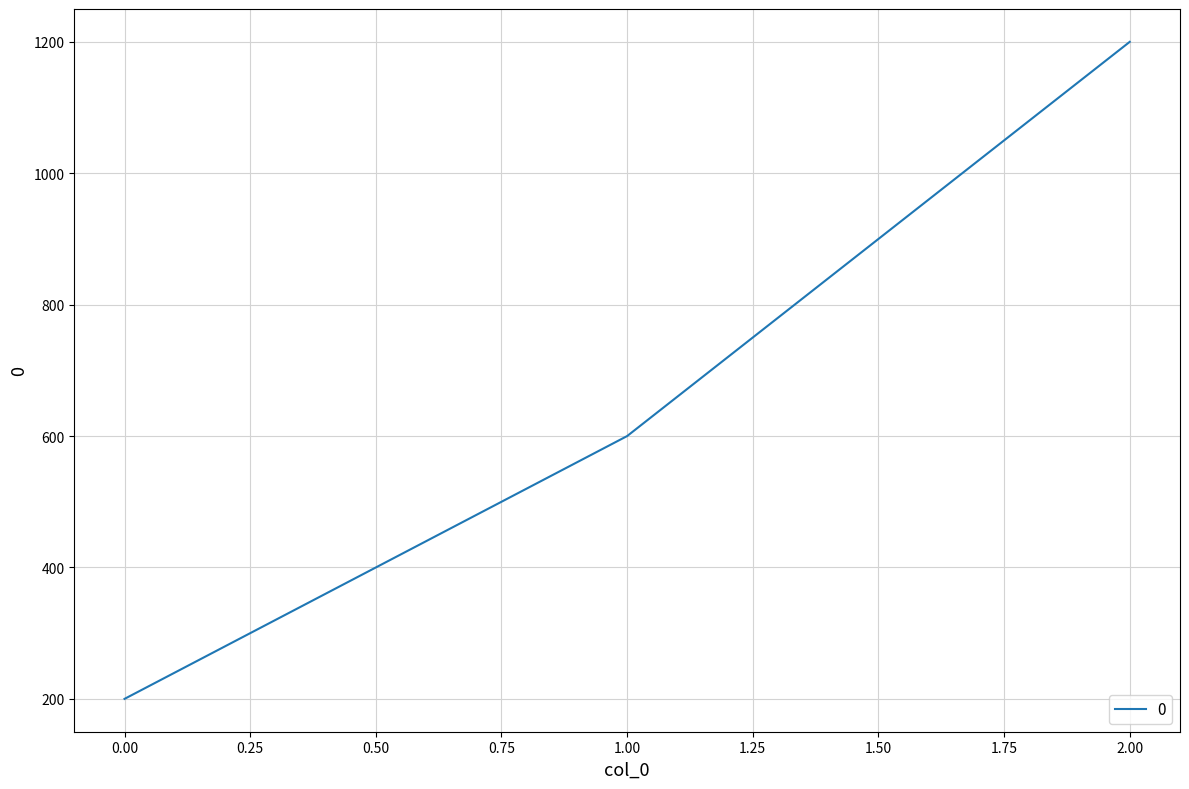

Reading left to right, transcribe all the data shown in this chart.

200	600	1200